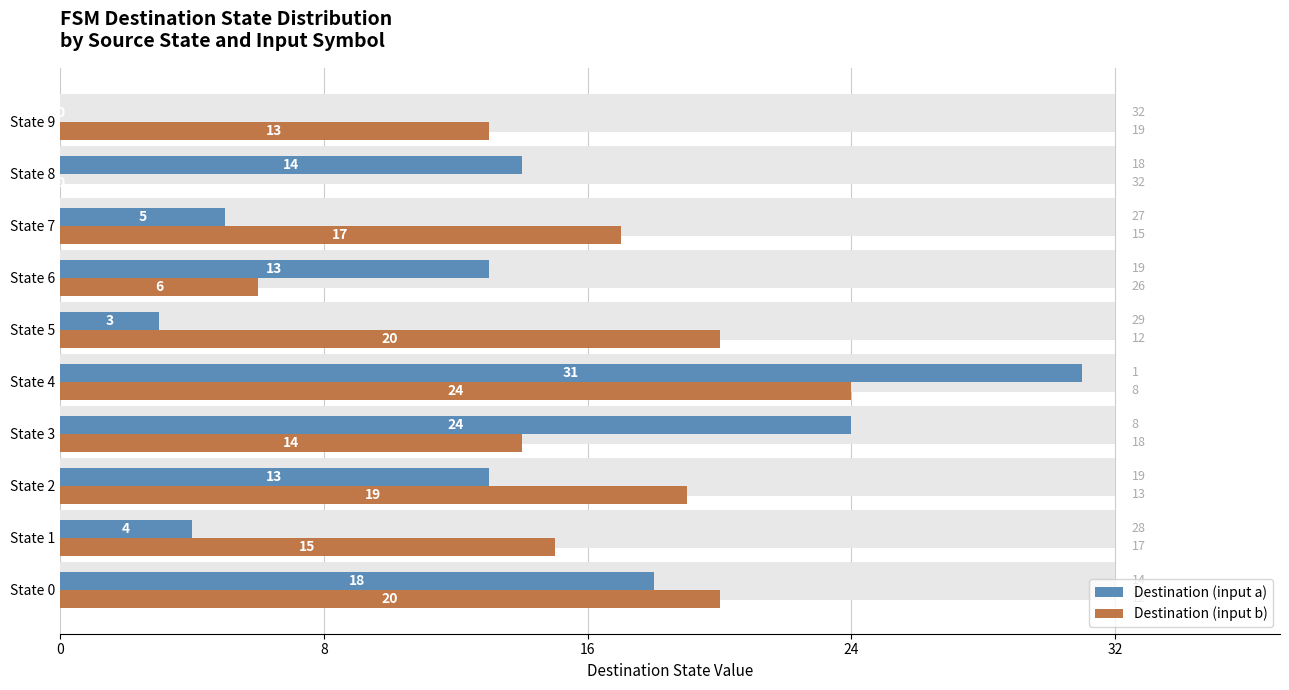

Which series has the largest range (max minus min)?

Destination (input a)